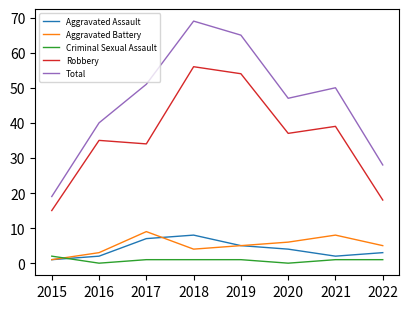

The value of Robbery at 2019 is 54. True or false?

True